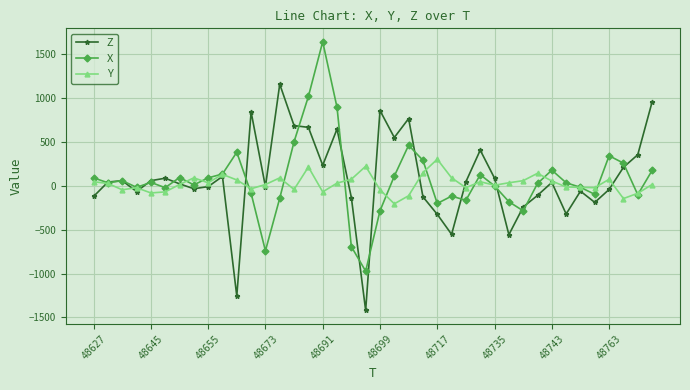

How many data points in Z are less than 44?

20